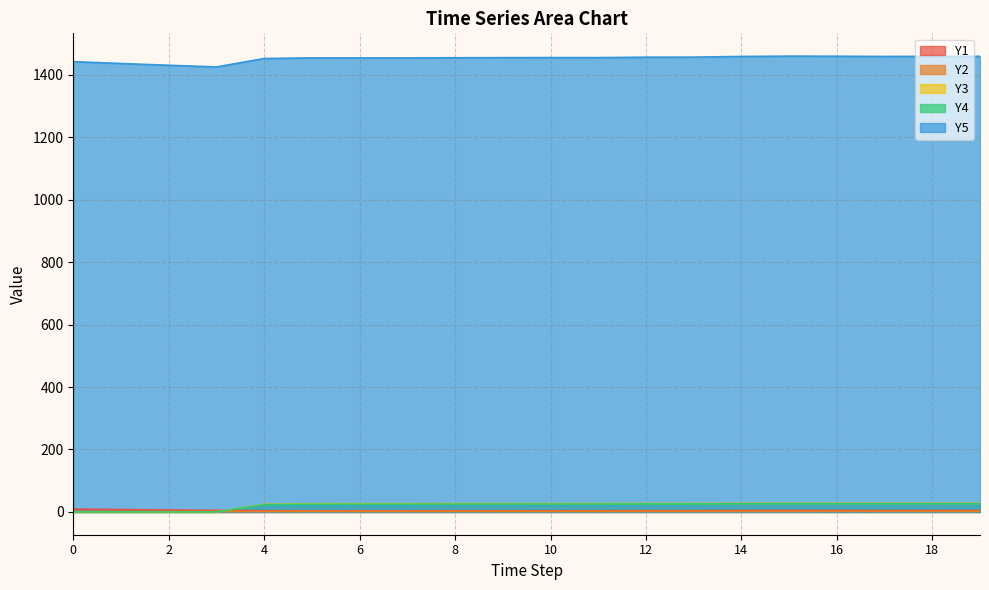

How many interior local peaks does the Y5 series have?

3